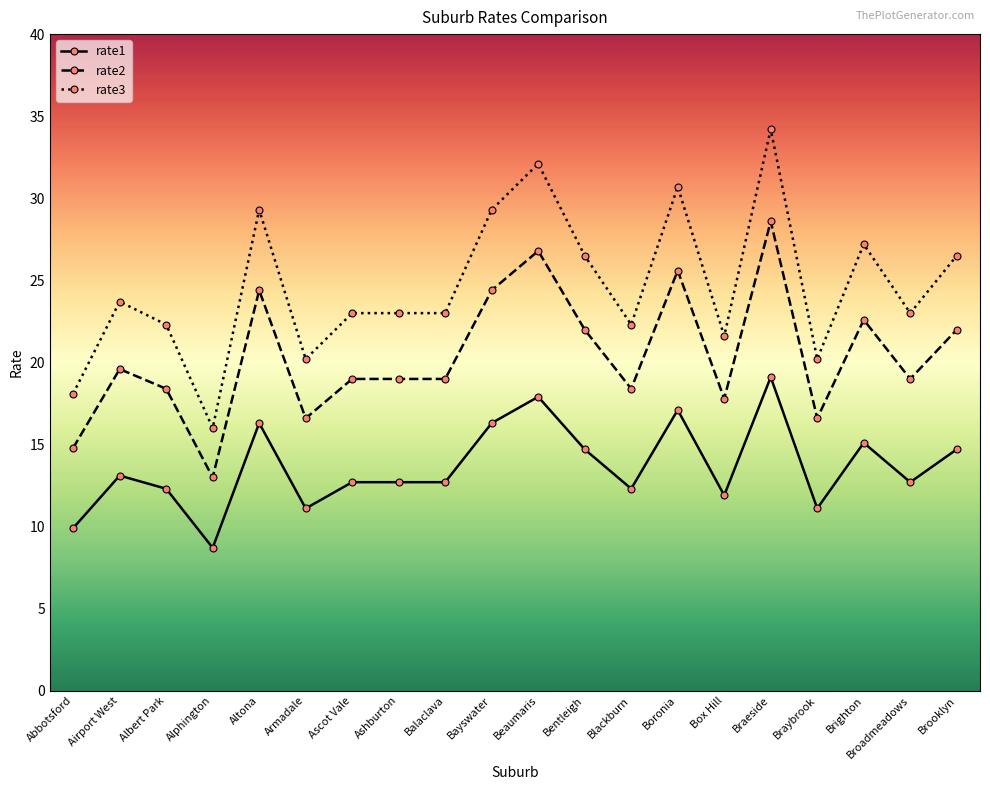

Read the rate3 value at Albert Park.

22.3